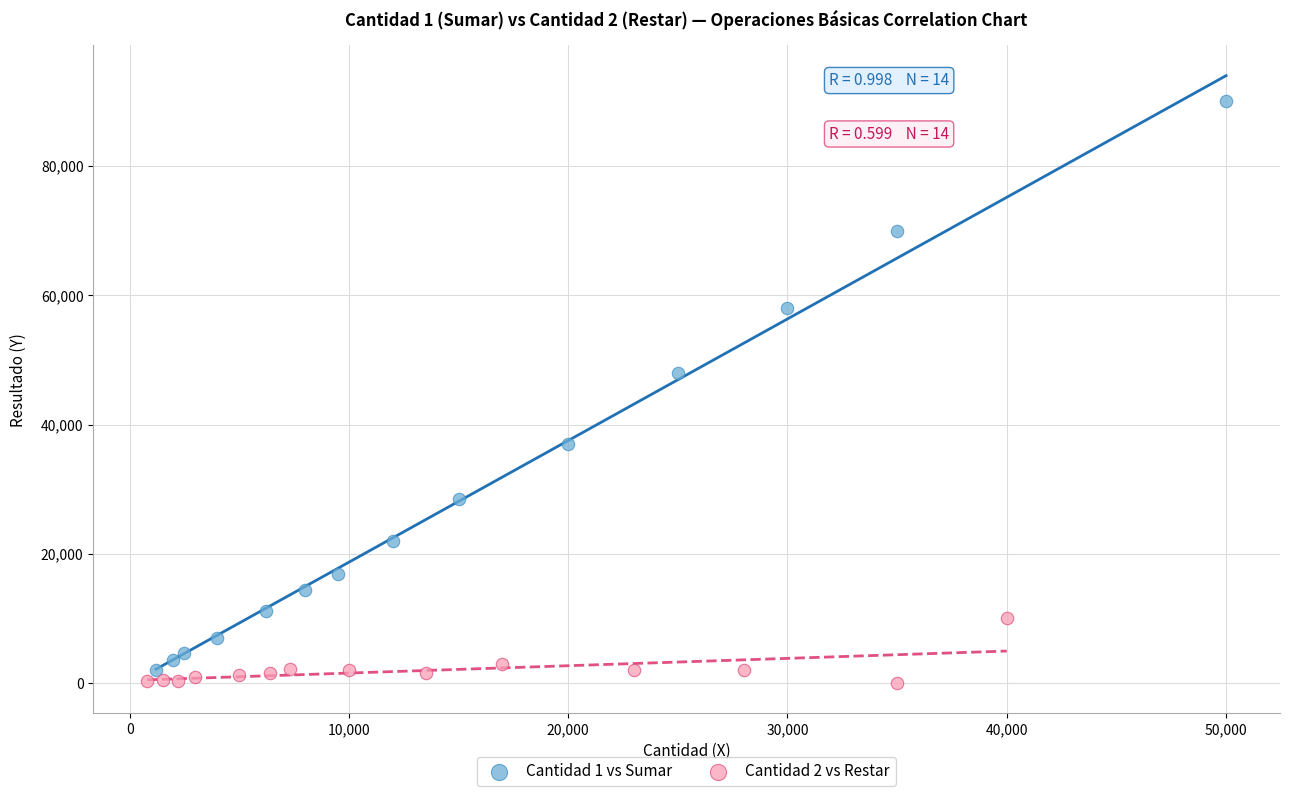

Which series contains the highest Y value?

Cantidad 1 vs Sumar